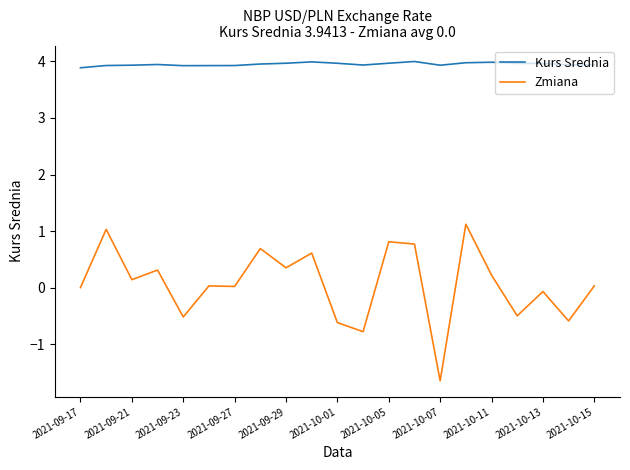

True or false: Zmiana and Kurs Srednia cross at least once.

False